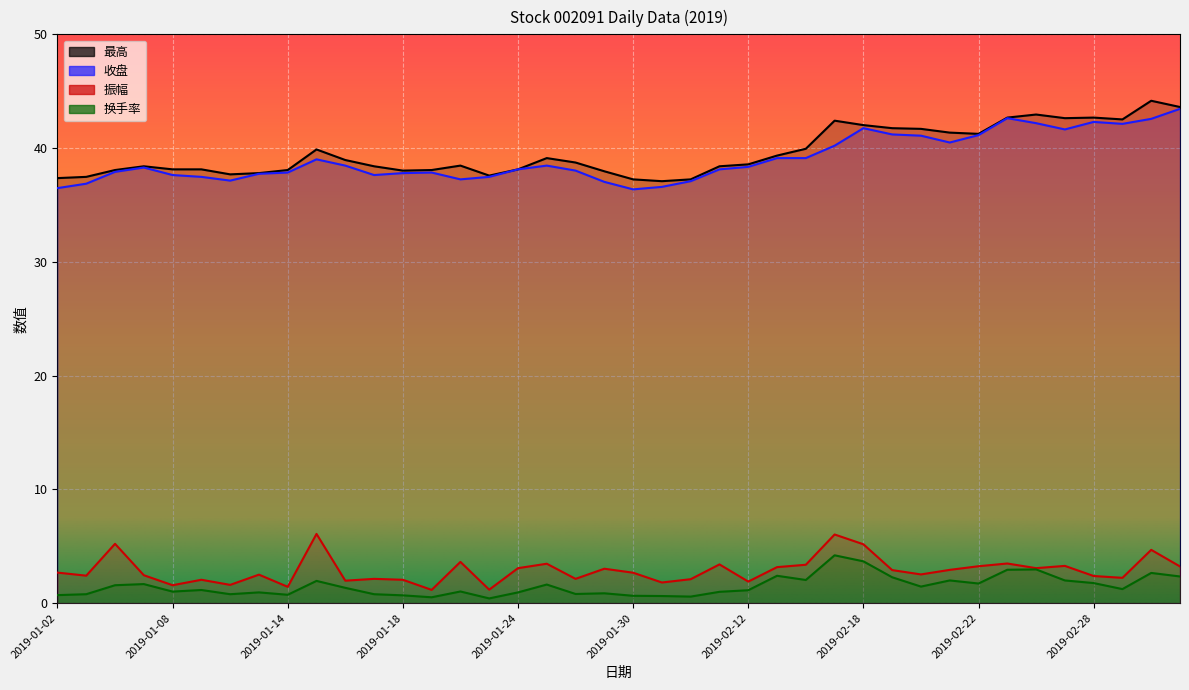

How many data points does each series have?

40